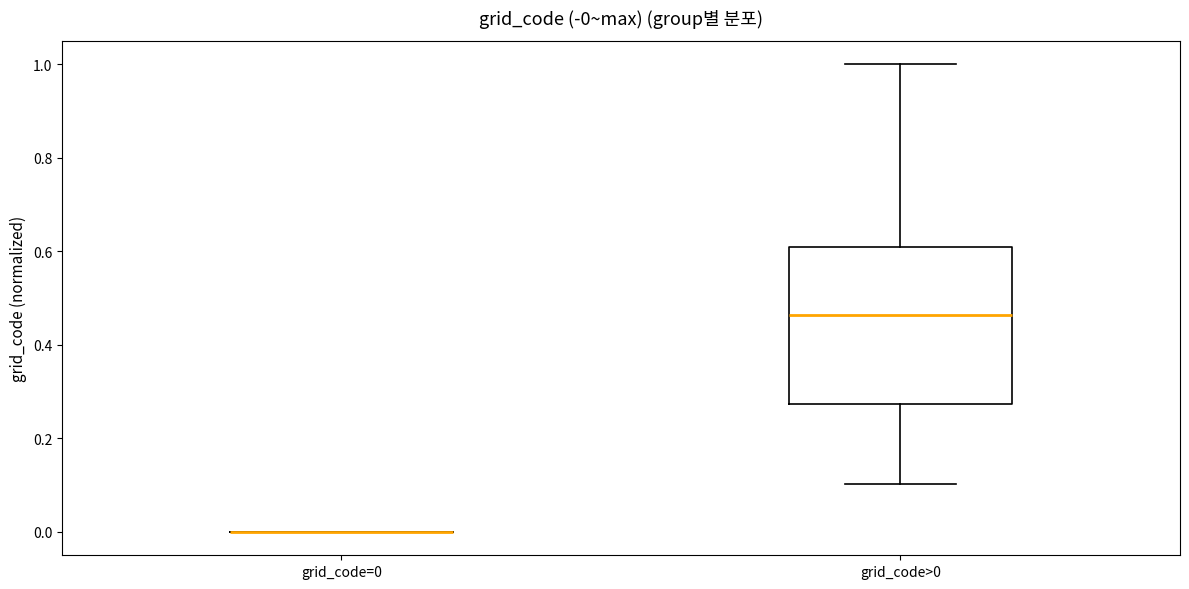

Which box is the tallest, from its lower edge to its upper edge?

grid_code>0